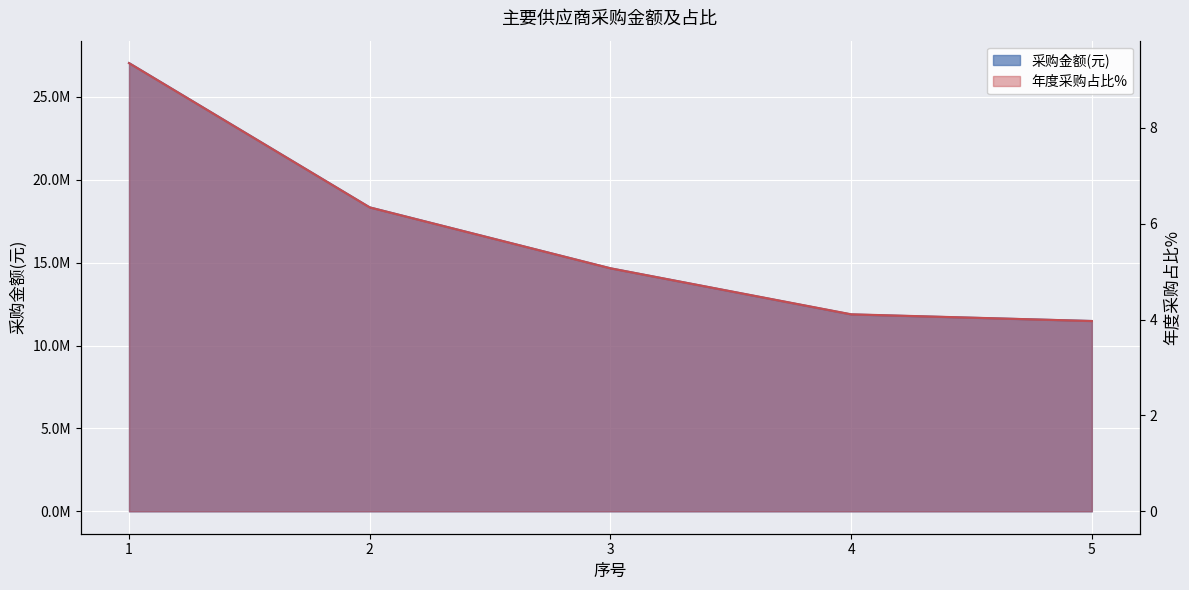

Rank the series by their average value, from lowest to highest.

年度采购占比%, 采购金额(万元)